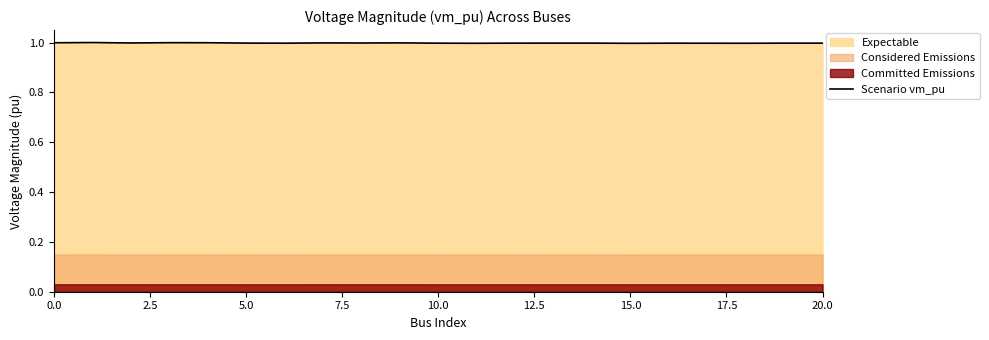

Reading right to left, what are all the values shown in this chart?

1.0	1.0	1.0	1.0	1.0	1.0	1.0	1.0	1.0	1.0	1.0	1.0	1.0	1.0	1.0	1.0	1.0	1.0	1.0	1.0	1.0